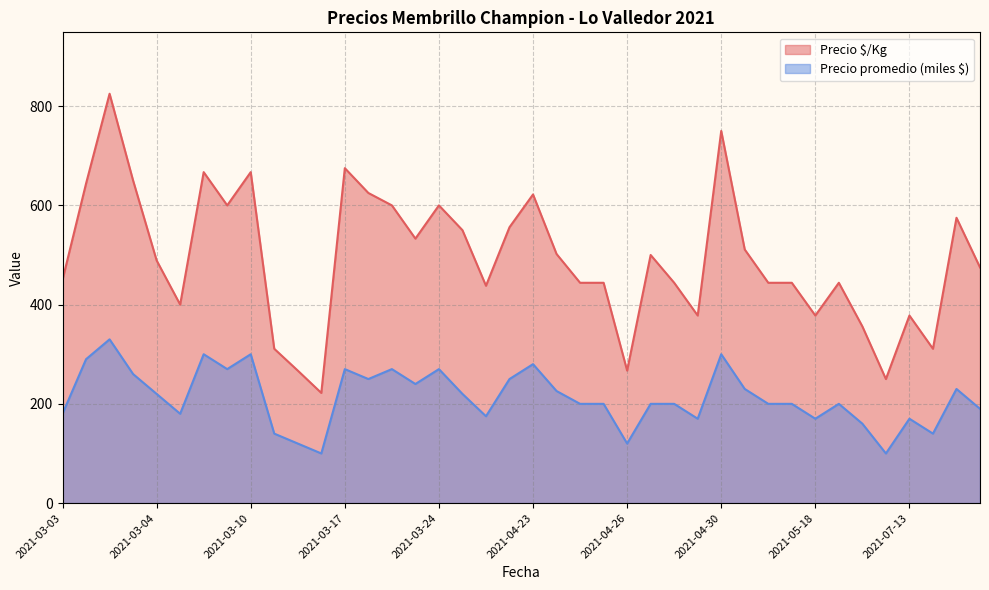

What is the difference between the maximum and minimum values in the Precio promedio (miles $) series?

230.0